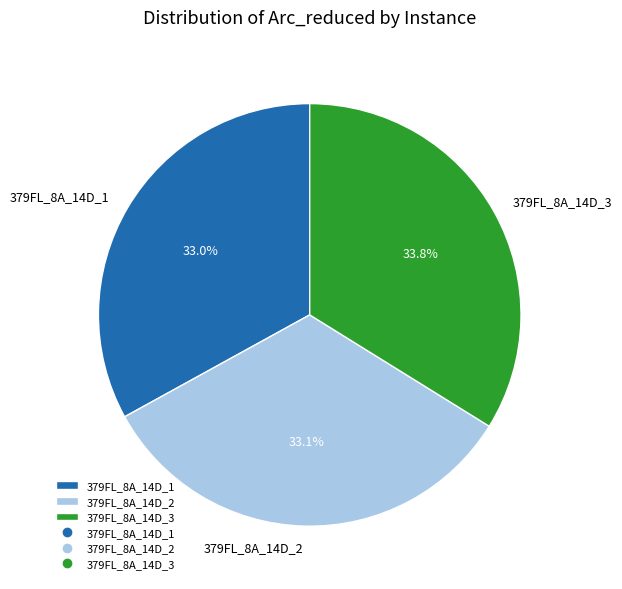

To the nearest percent, what is the average slice percentage?

33%